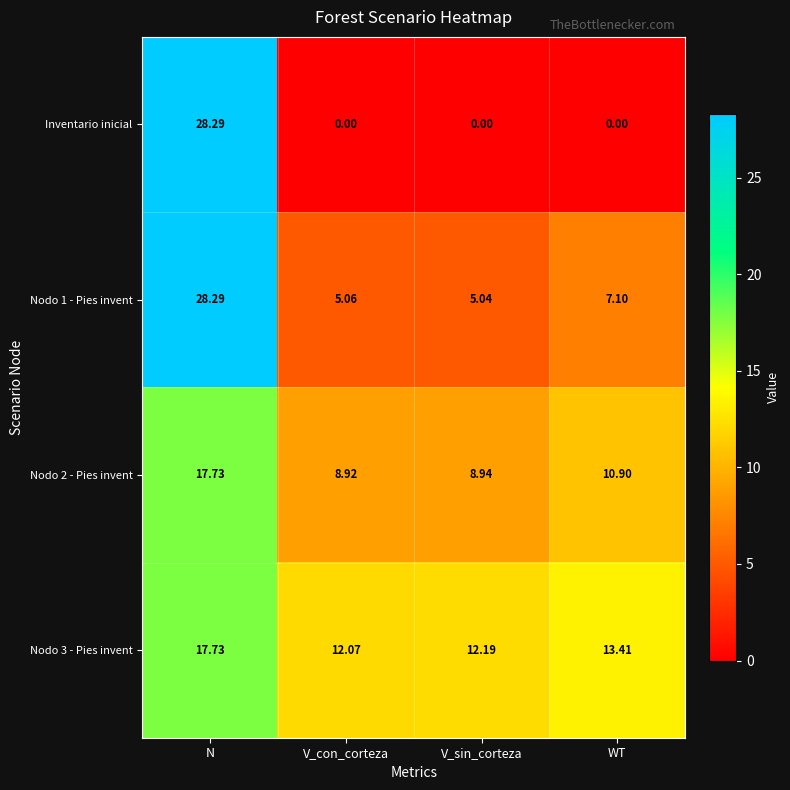

At which label is Nodo 3 - Pies invent closest to 14?

WT